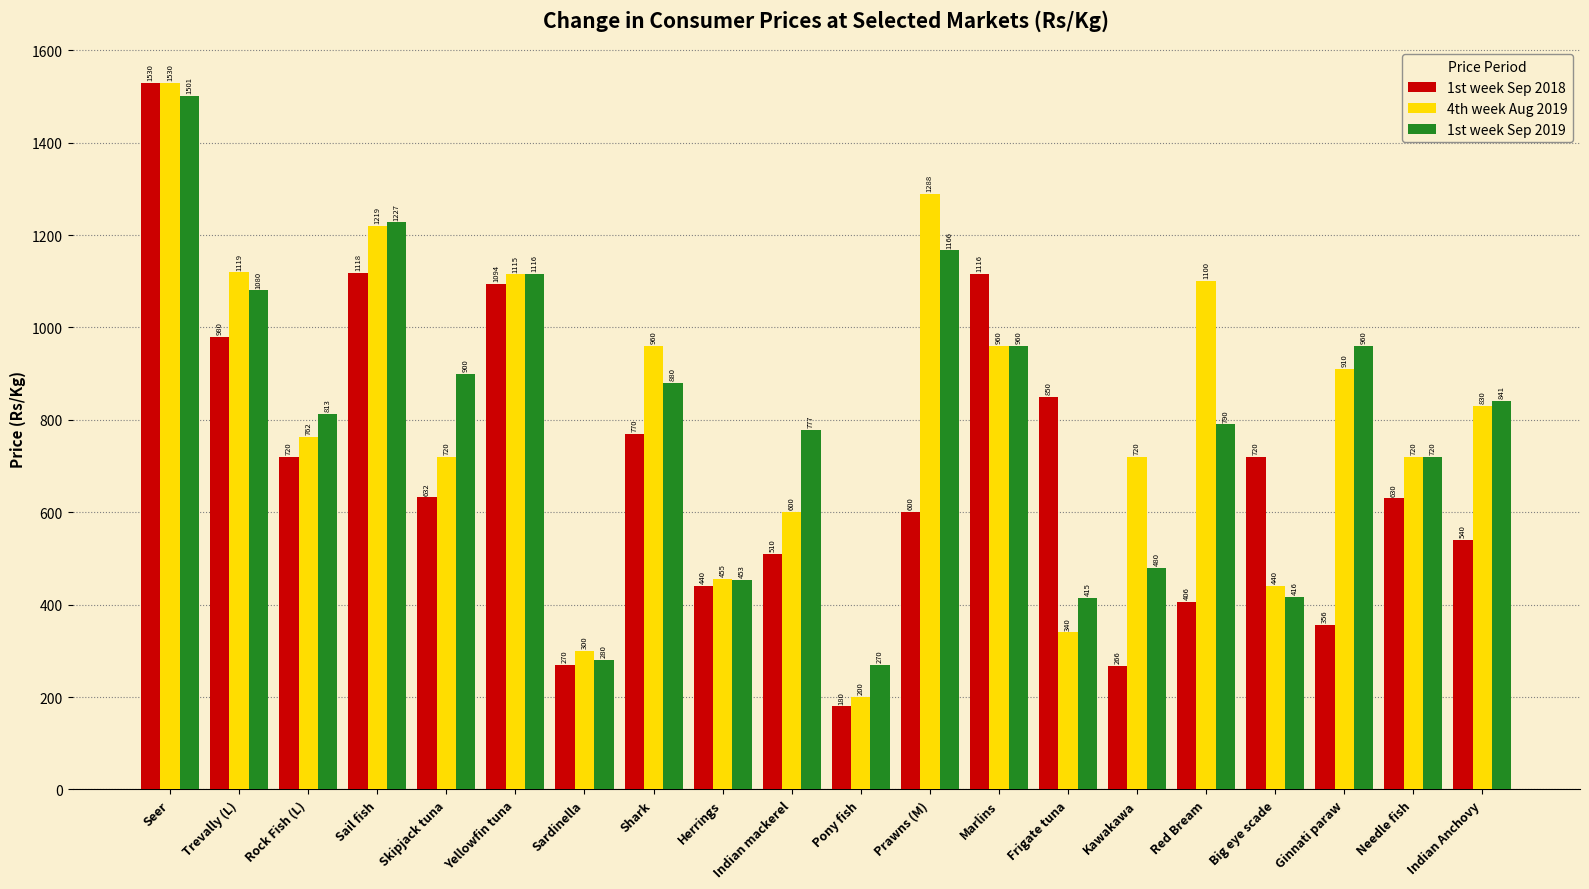

How many values in the 1st week Sep 2018 series are below 632?

10